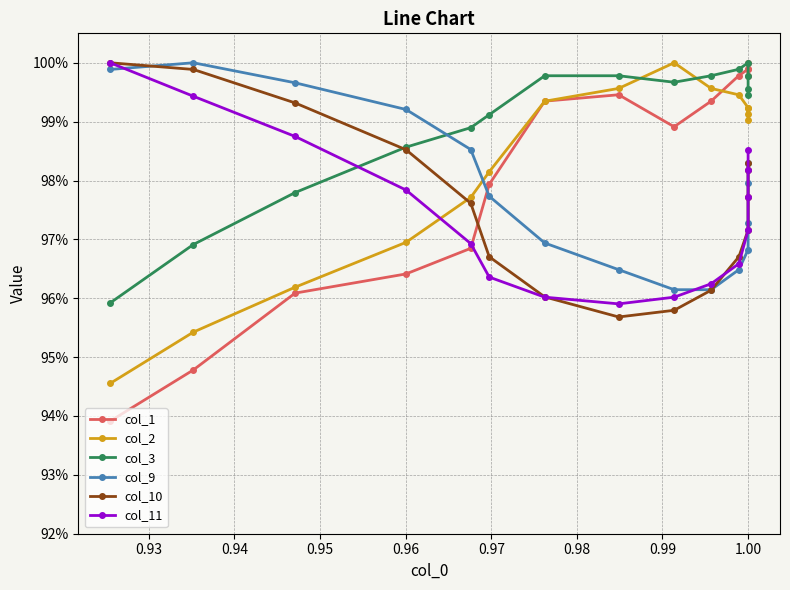

Which series has the largest total across all categories?

col_3